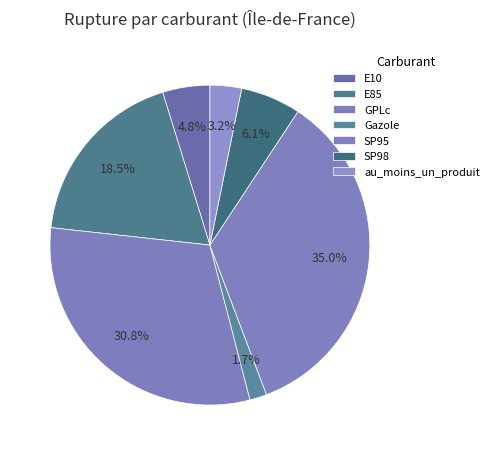

Count the number of slices in the pie.

7